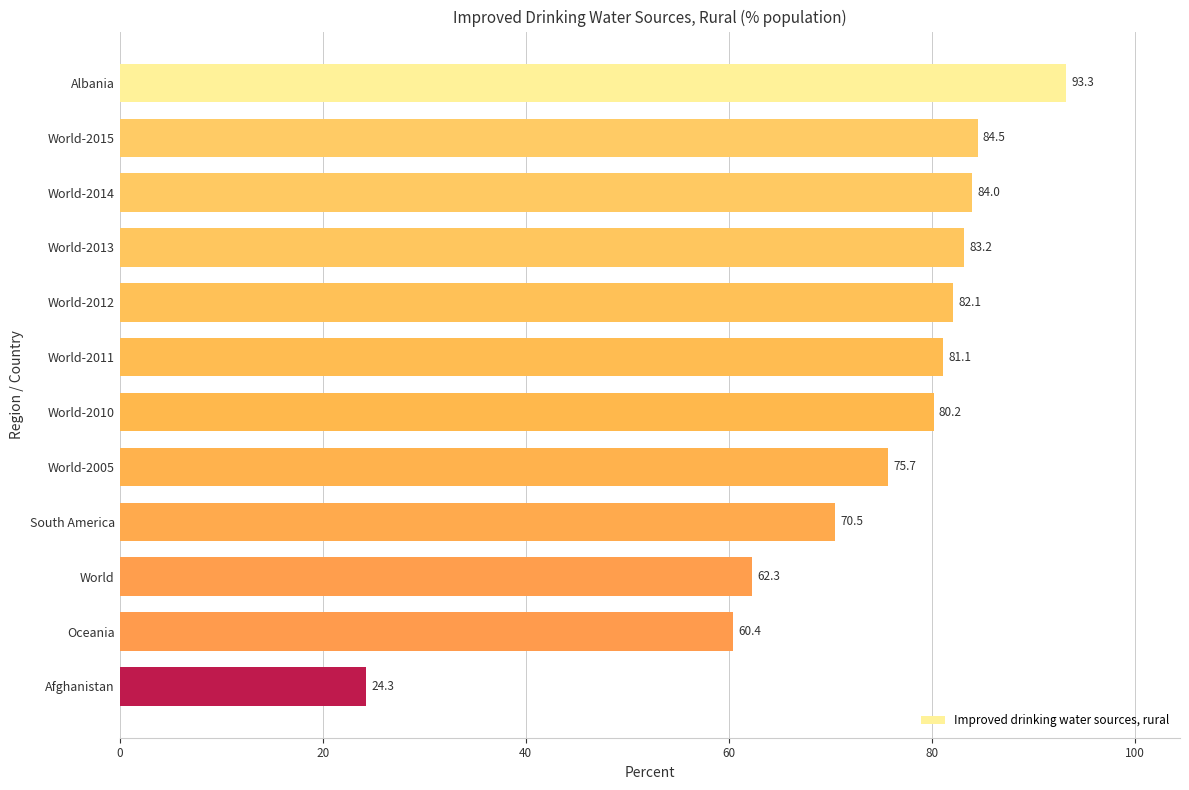

Count the number of data series in this chart.

1